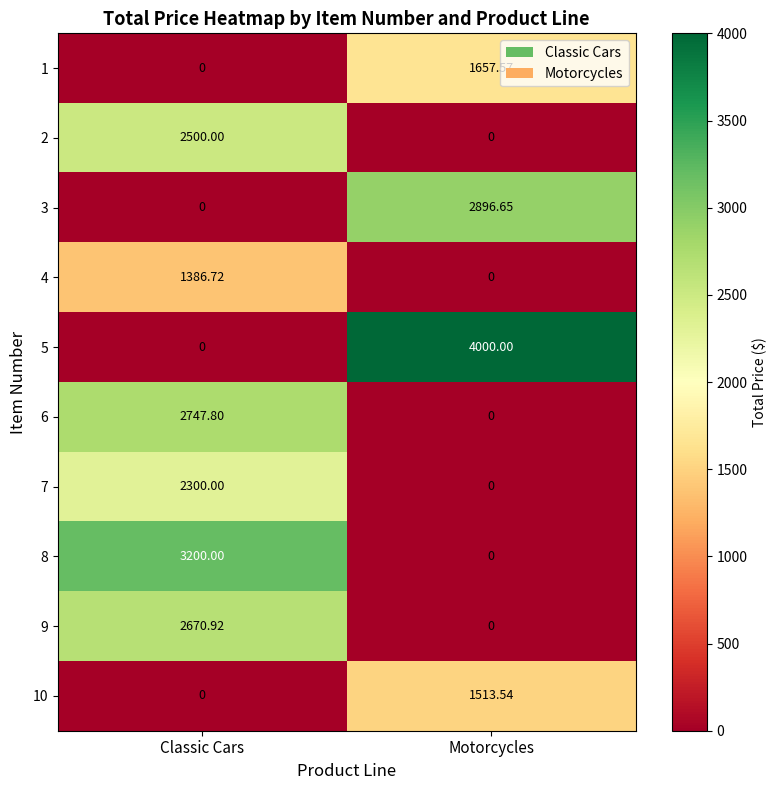

Is the value of 8 at Motorcycles greater than the value of 9 at Classic Cars?

No